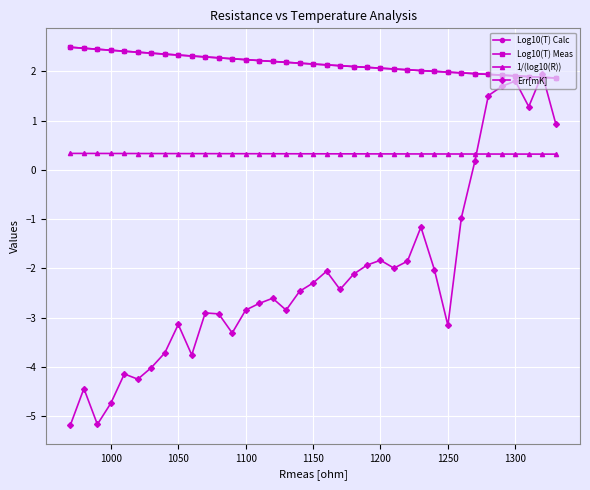

What is the value of the Log10(T) Meas point at the 37th from the left?

1.9